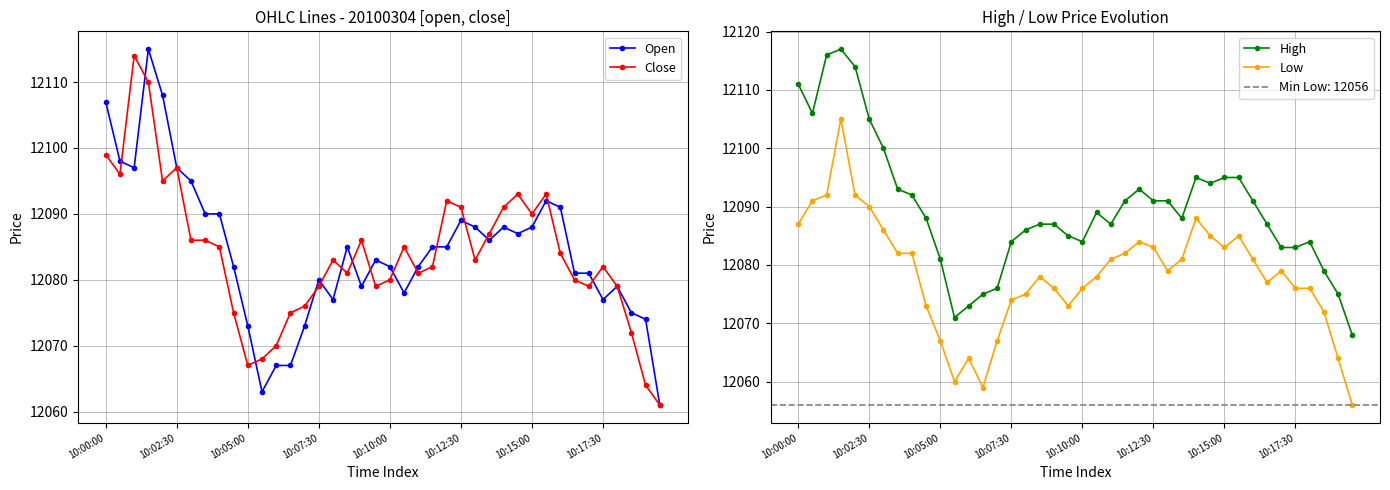

True or false: Close has more than 1 points higher than both neighbors.

True